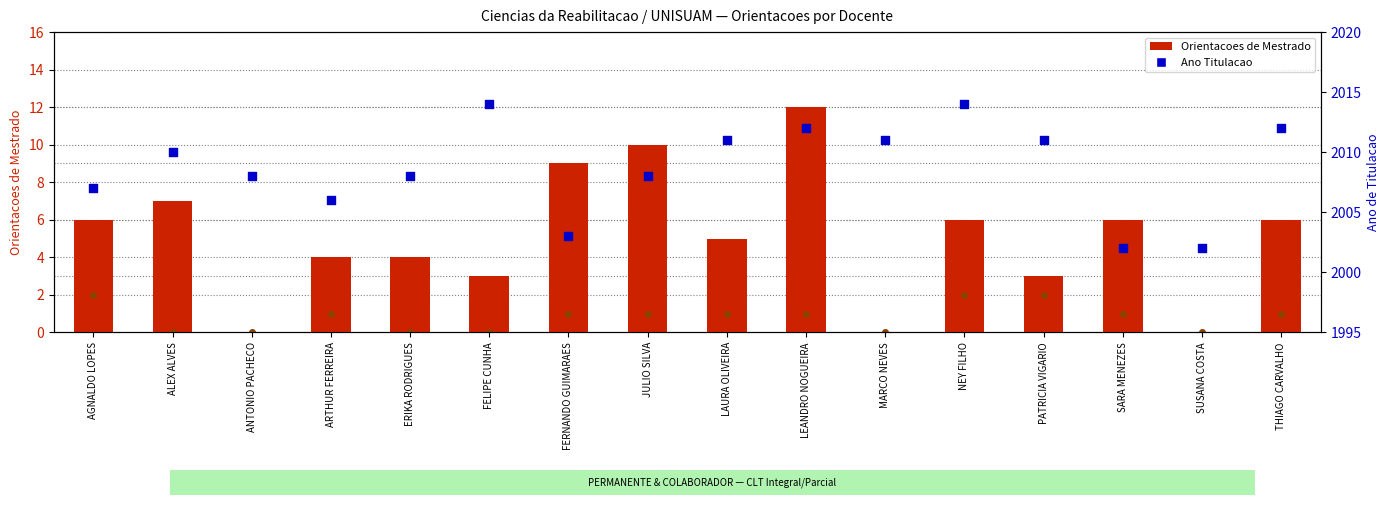

Which series has the largest total across all categories?

Ano Titulacao